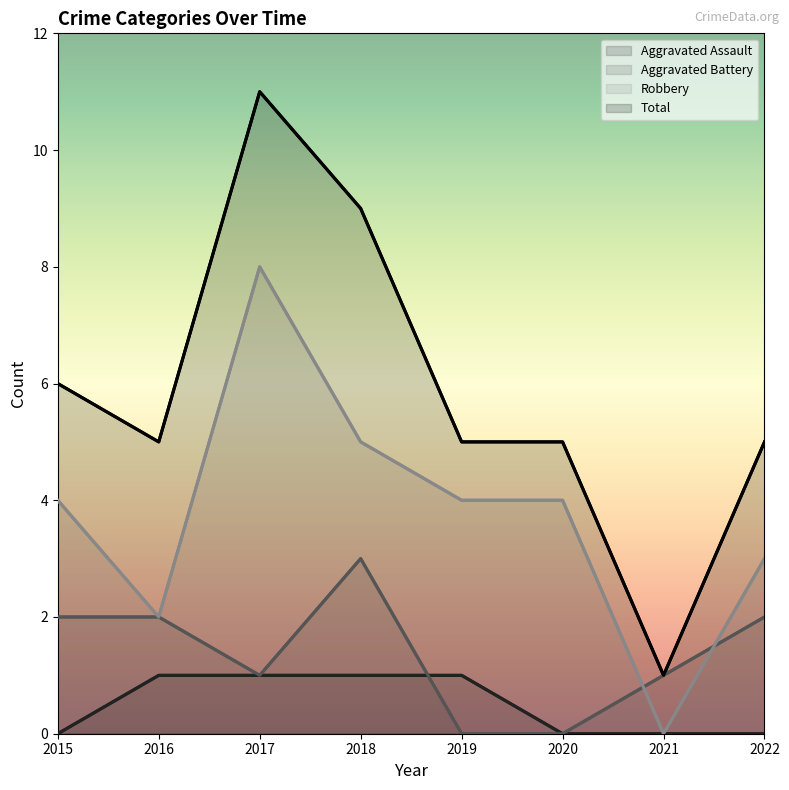

How many interior local valleys does the Aggravated Battery series have?

1